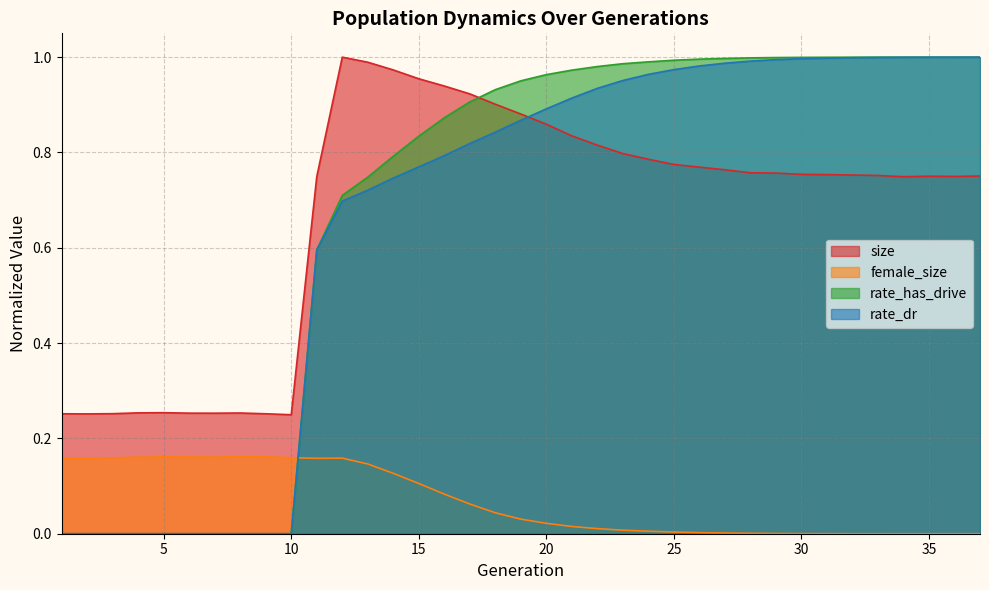

Which has a higher value, 7 or 14?

14